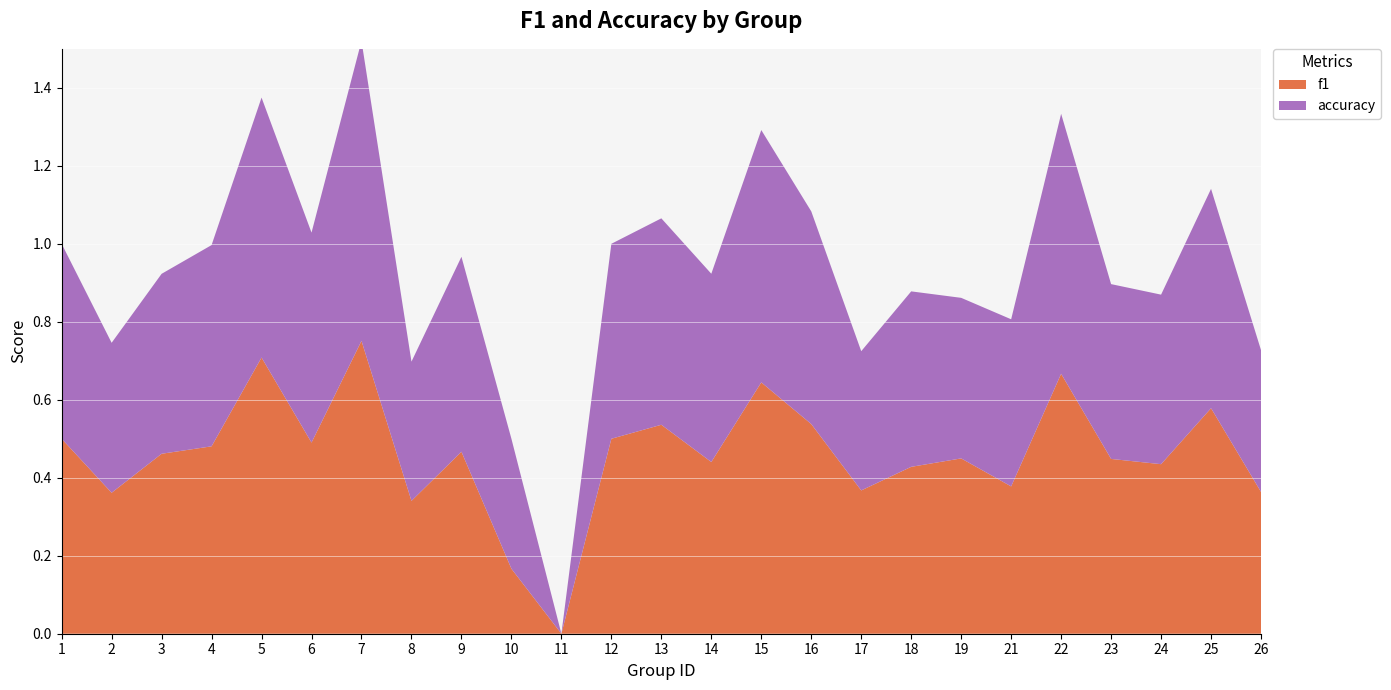

Reading left to right, what are all the values shown in this chart?

f1: 1=0.5	2=0.4	3=0.5	4=0.5	5=0.7	6=0.5	7=0.8	8=0.3	9=0.5	10=0.2	11=0.0	12=0.5	13=0.5	14=0.4	15=0.6	16=0.5	17=0.4	18=0.4	19=0.4	21=0.4	22=0.7	23=0.4	24=0.4	25=0.6	26=0.4
accuracy: 1=0.5	2=0.4	3=0.5	4=0.5	5=0.7	6=0.5	7=0.8	8=0.4	9=0.5	10=0.3	11=0.0	12=0.5	13=0.5	14=0.5	15=0.6	16=0.5	17=0.4	18=0.5	19=0.4	21=0.4	22=0.7	23=0.4	24=0.4	25=0.6	26=0.4